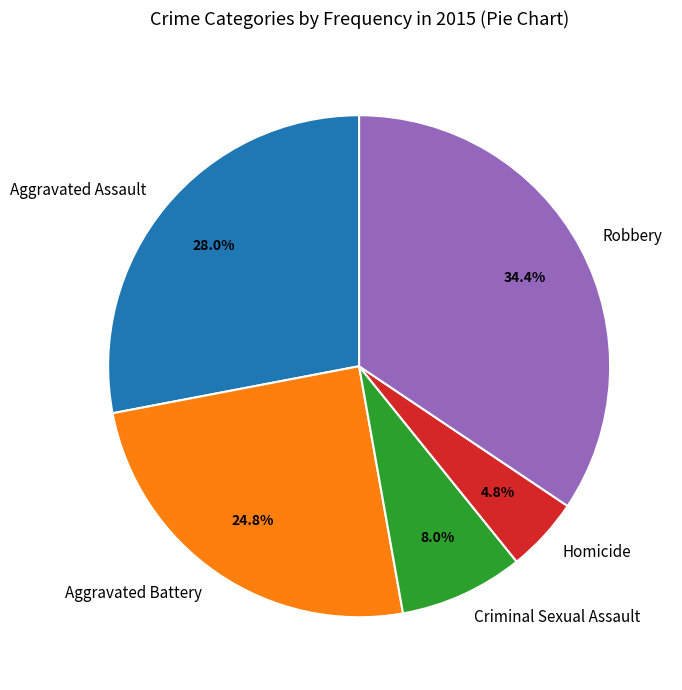

Is the sum of Aggravated Assault and Aggravated Battery greater than half?

Yes